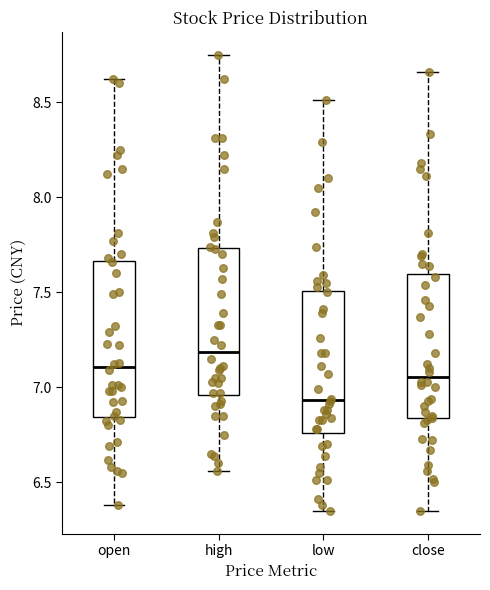

Reading left to right, transcribe this box plot: for each box, give where its median line is, the range the box spans, and where its two whiskers end, as read against the y-axis. The values are not printed on the chart, so give them approximately, as read against the axis.

open: median 7.10, box 6.85 to 7.65, whiskers 6.40 to 8.60
high: median 7.20, box 6.95 to 7.75, whiskers 6.55 to 8.75
low: median 6.95, box 6.75 to 7.50, whiskers 6.35 to 8.50
close: median 7.05, box 6.85 to 7.60, whiskers 6.35 to 8.65